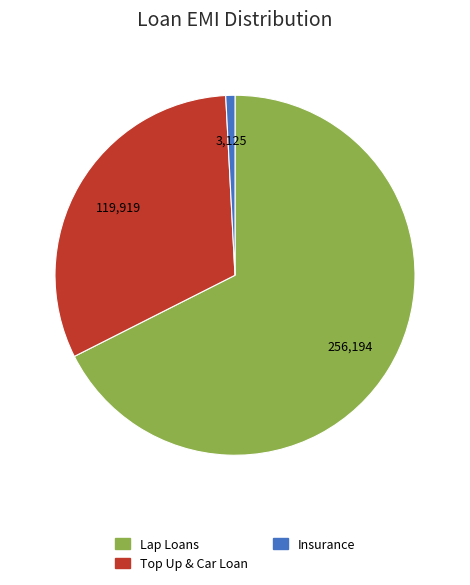

Is there any slice that represents more than half of the pie?

Yes